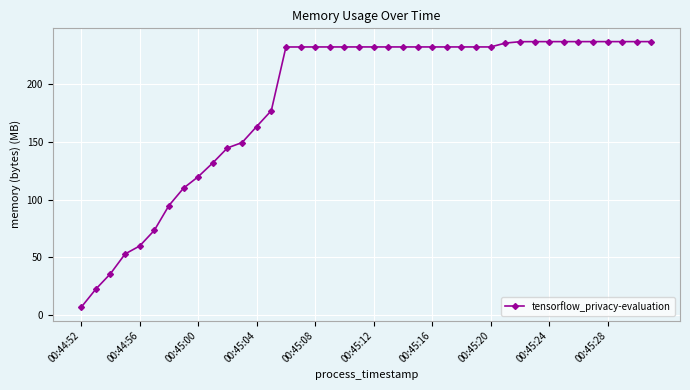

What is the smallest value displayed?

6.5